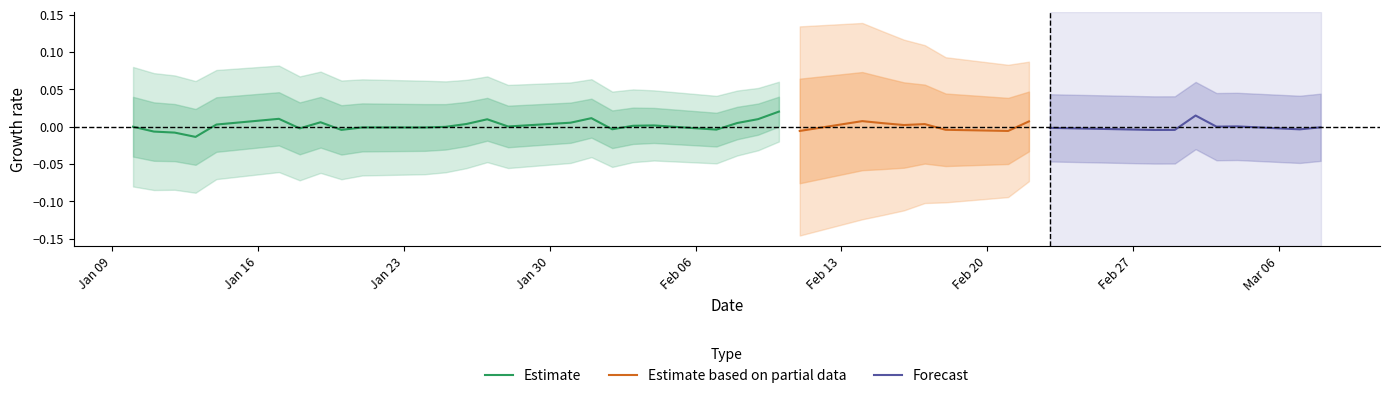

How many interior local peaks (higher than both neighbors) does the data have?

8